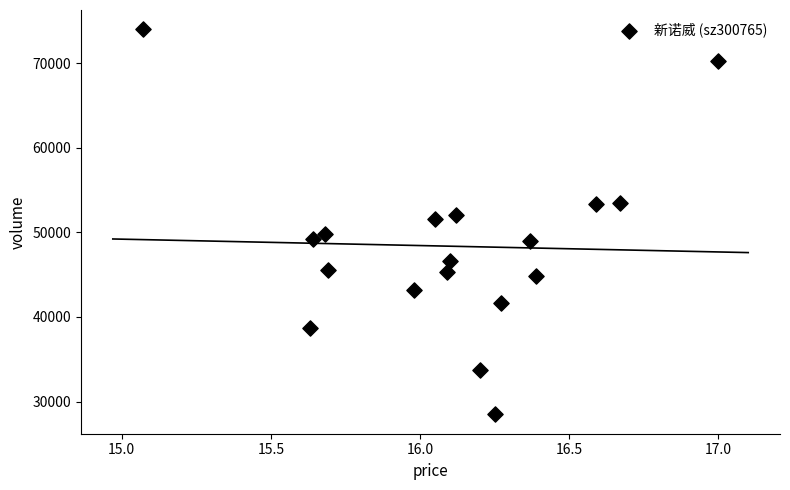

What is the range of Y values (max minus min)?

45514